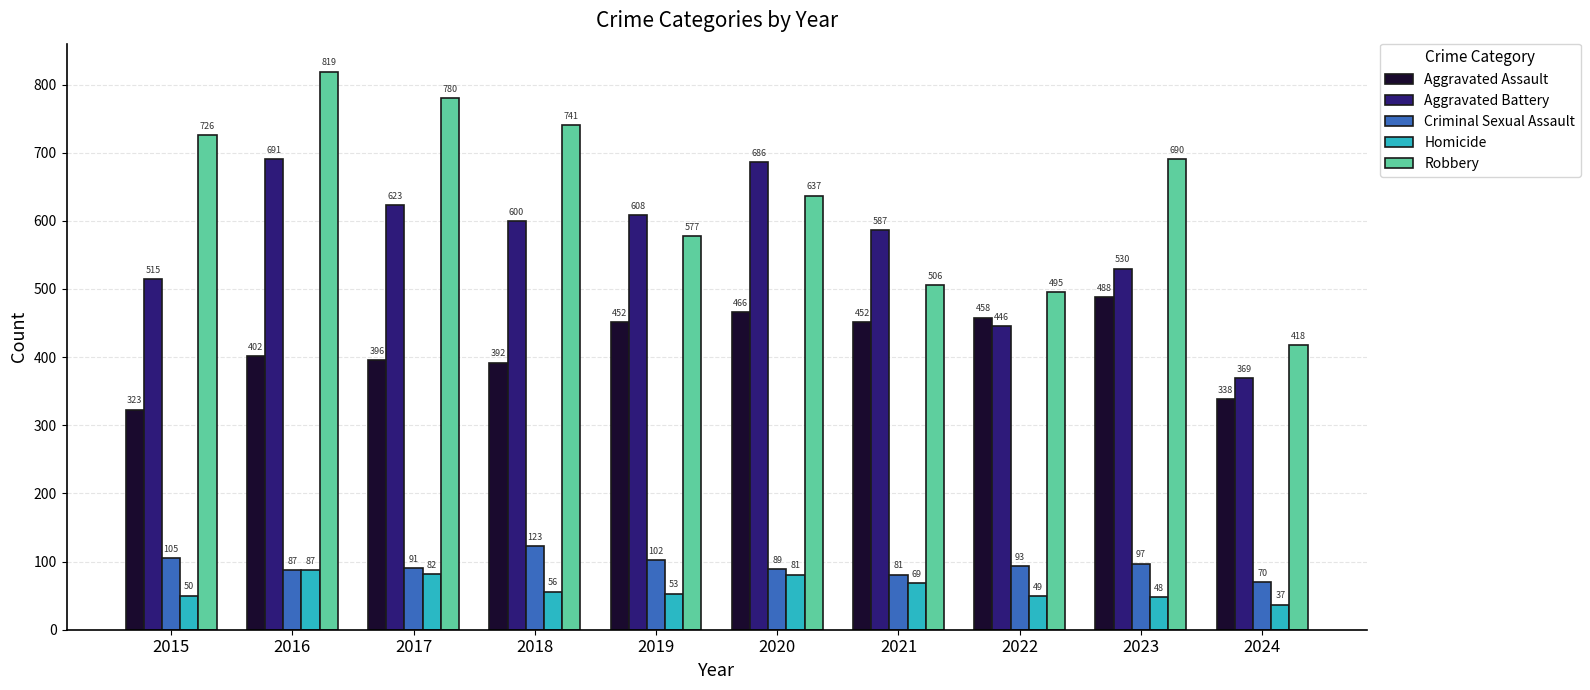

Which series changed the most between 2017 and 2019?

Robbery